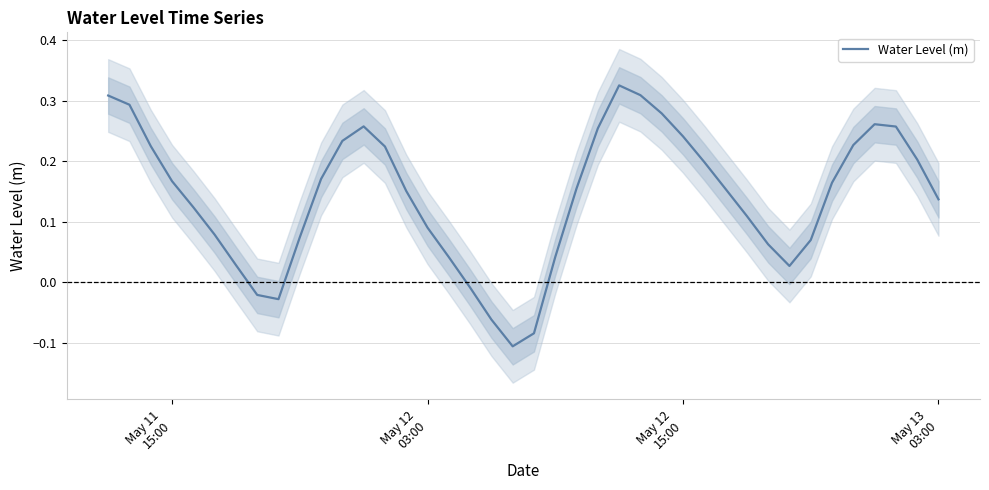

How many interior local valleys (lower than both neighbors) does the data have?

3